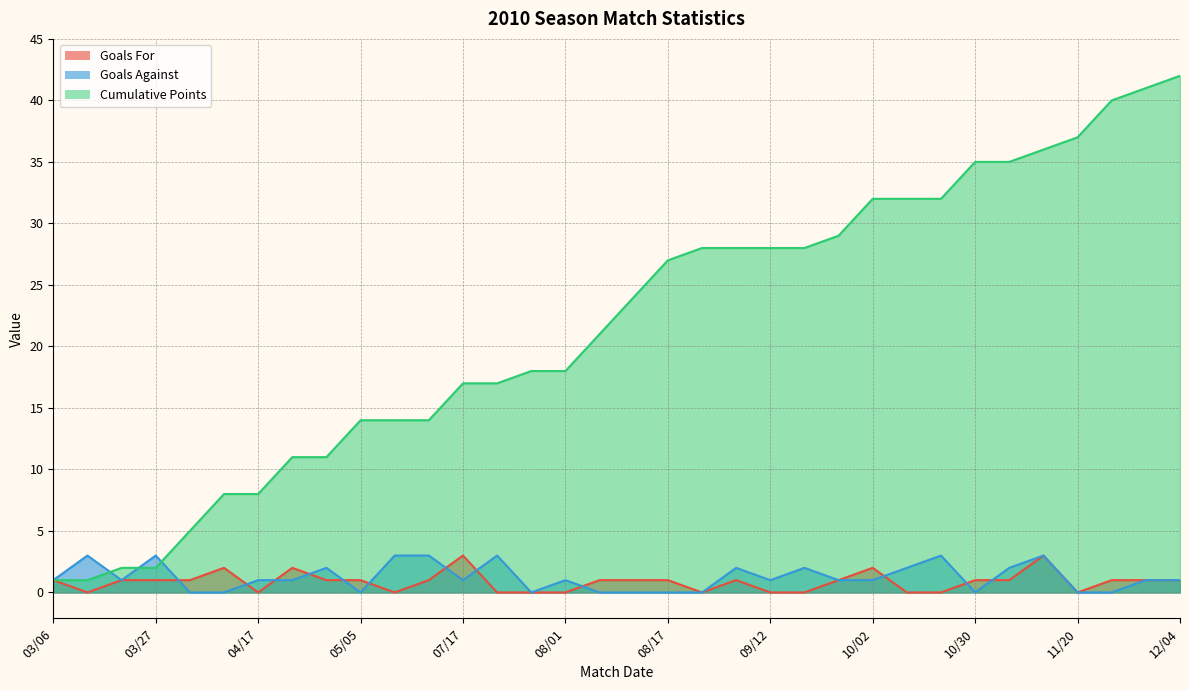

At how many categories does at least one series exceed 27?

15